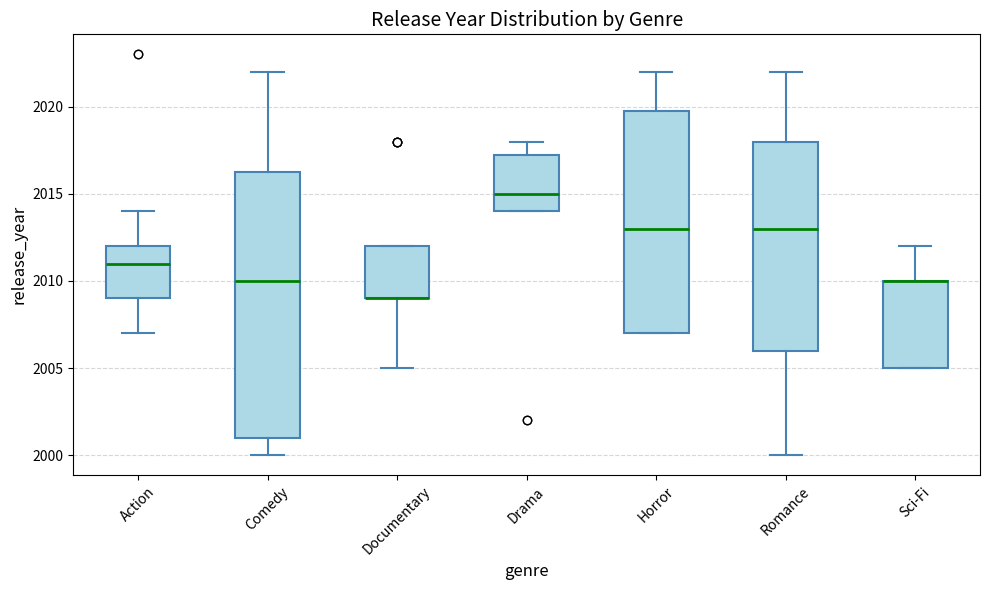

Where does the upper whisker of the box for Horror end on the y-axis? The values are not printed on the chart, so give them approximately, as read against the axis.

2022.0